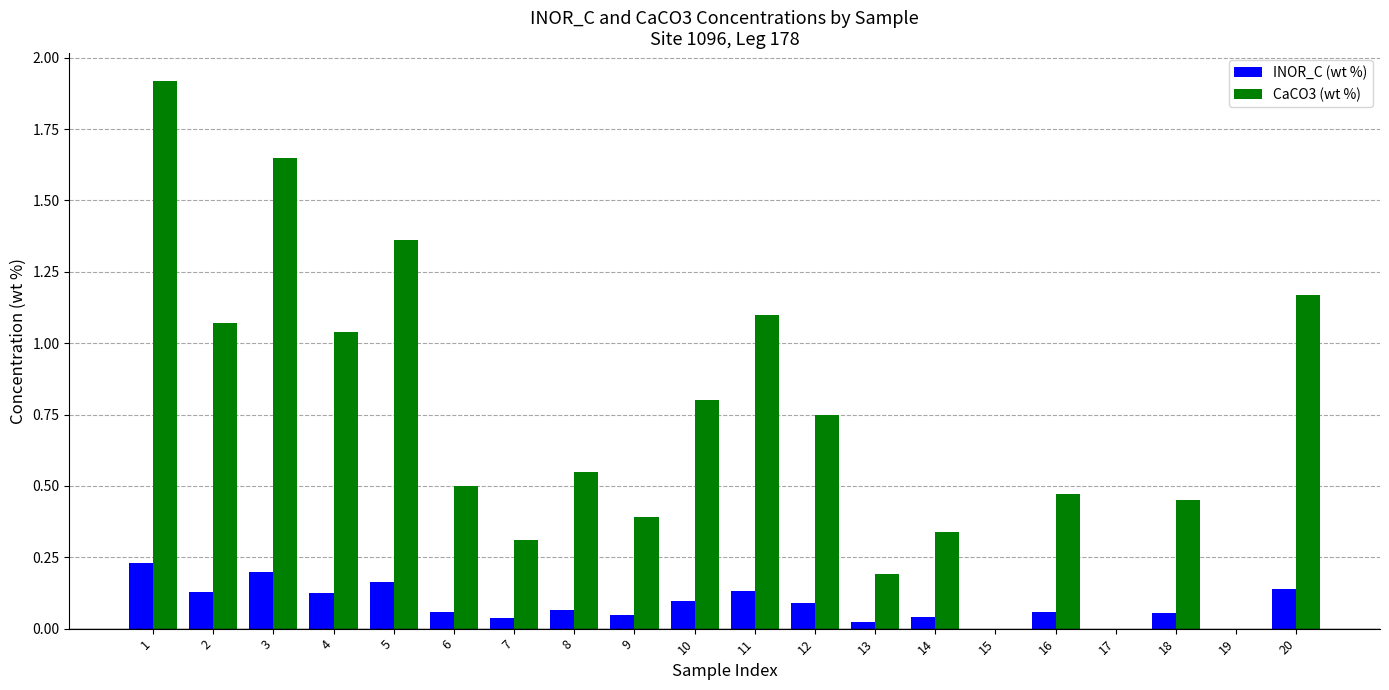

Which series has the widest spread of values?

CaCO3 (wt %)